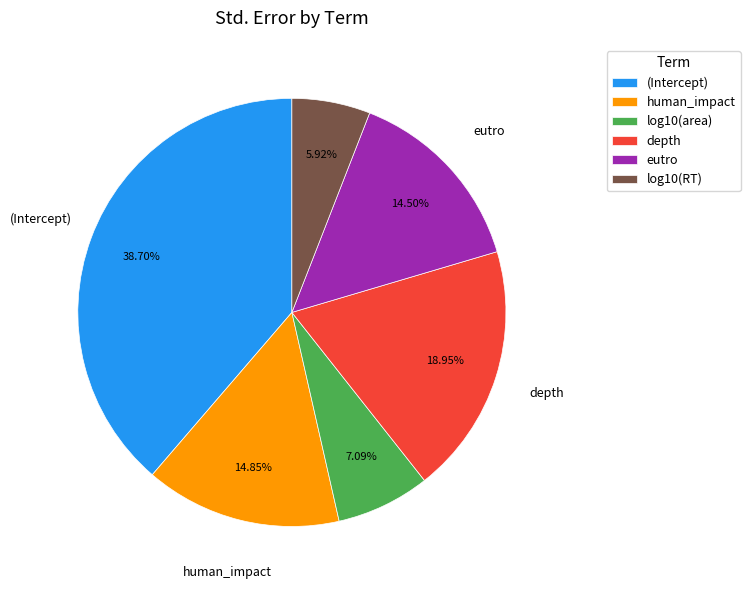

Between eutro and depth, which is larger?

depth